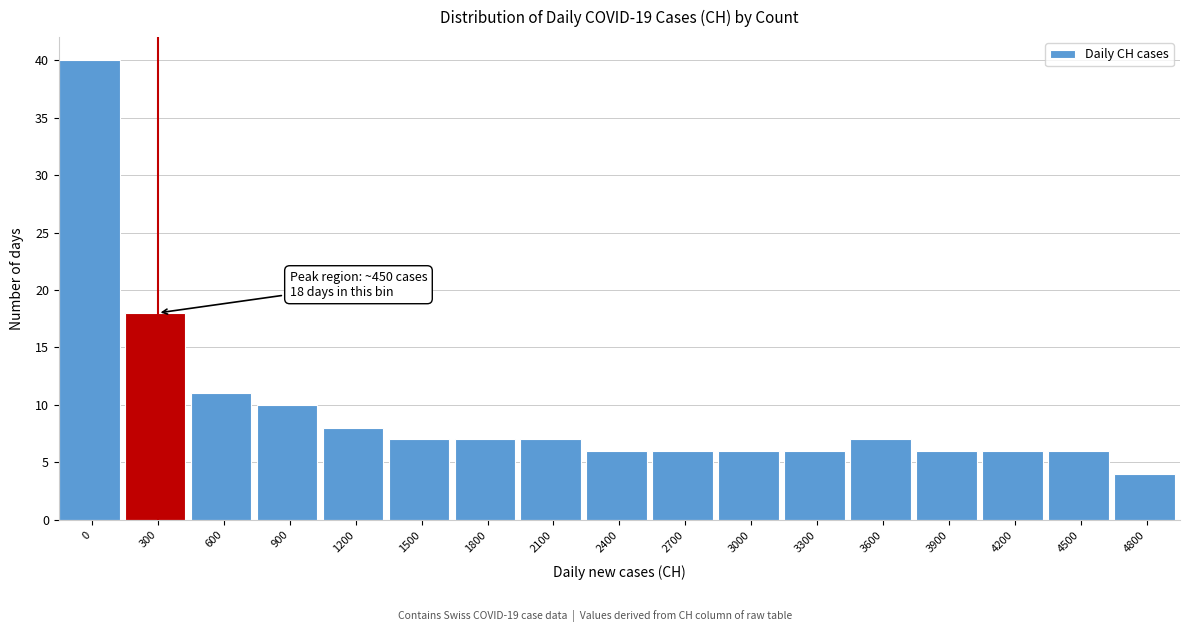

Reading right to left, transcribe all the data shown in this chart.

4800=4	4500=6	4200=6	3900=6	3600=7	3300=6	3000=6	2700=6	2400=6	2100=7	1800=7	1500=7	1200=8	900=10	600=11	300=18	0=40